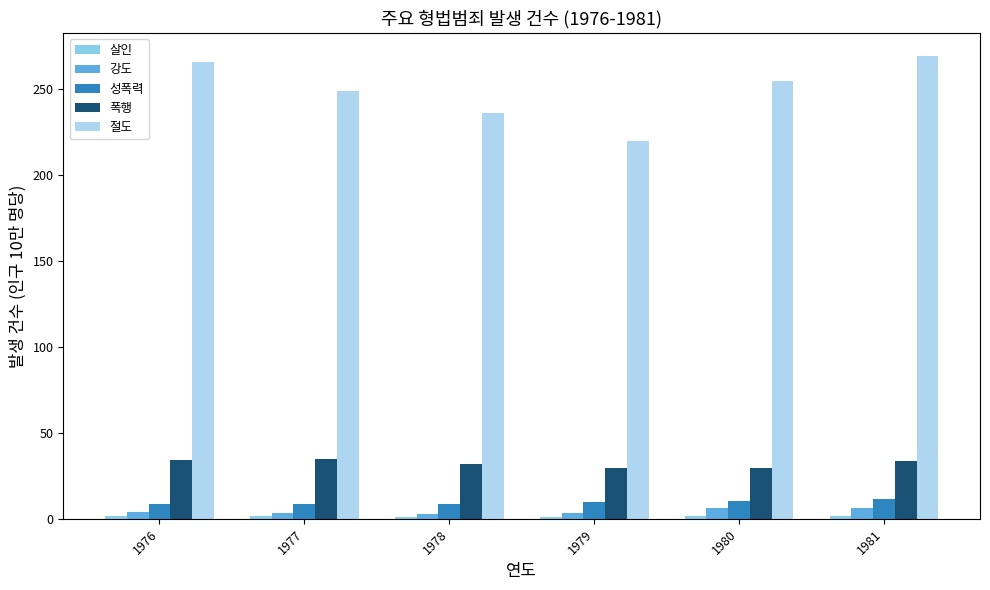

Which series has the largest range (max minus min)?

절도